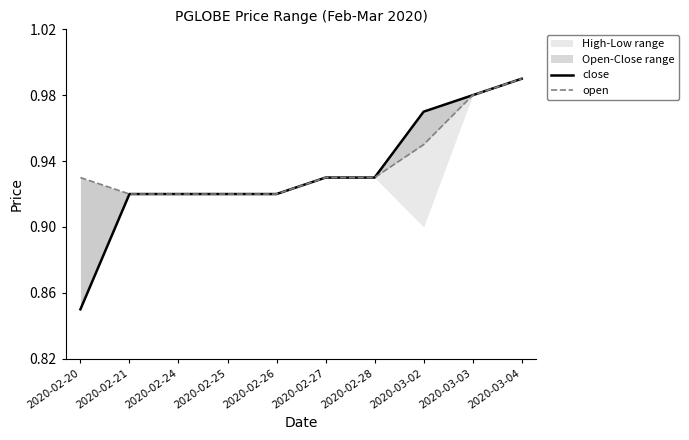

Is it true that open equals 0.4 at 2020-02-21?

False